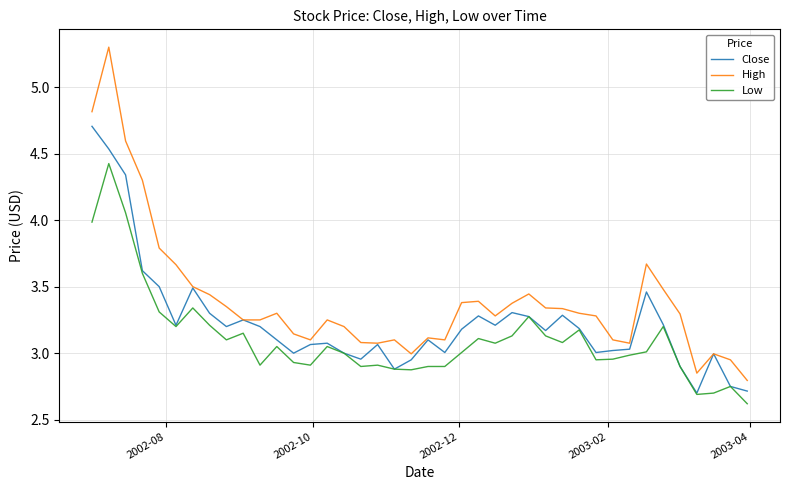

At how many categories does at least one series exceed 5?

1